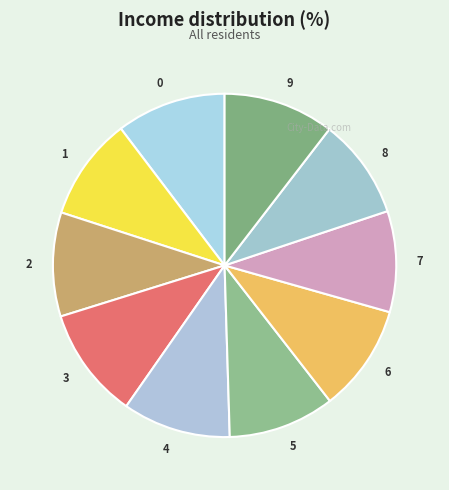

The 6 slice represents 10% of the pie. True or false?

True